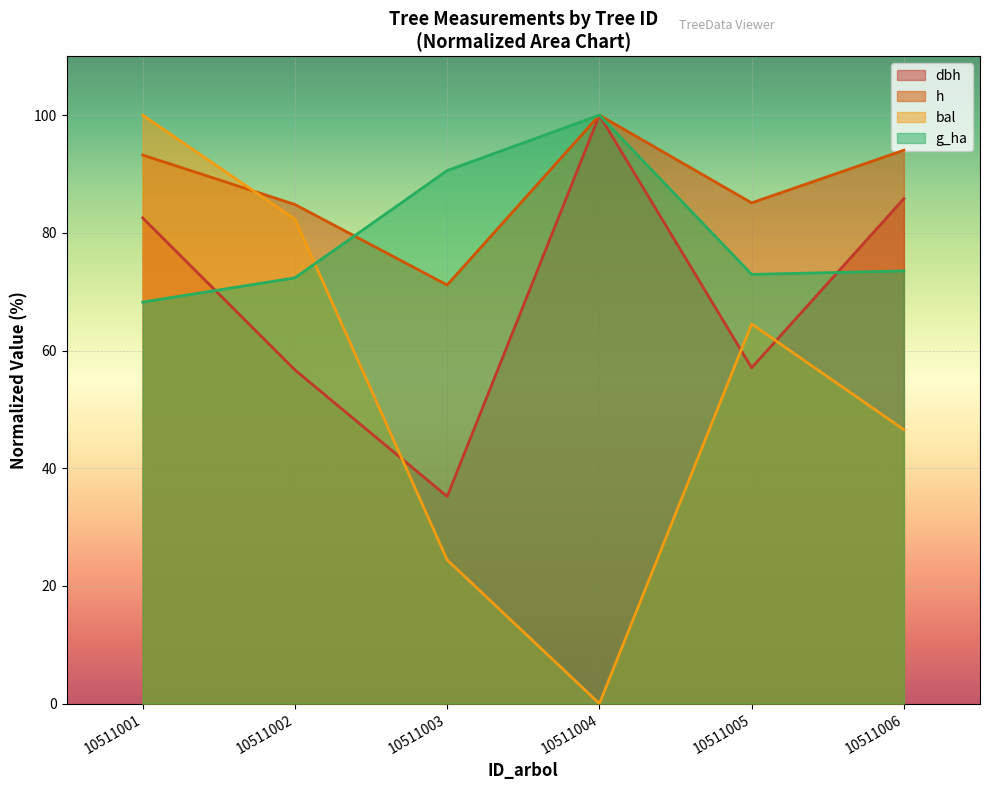

Which series has the widest spread of values?

bal